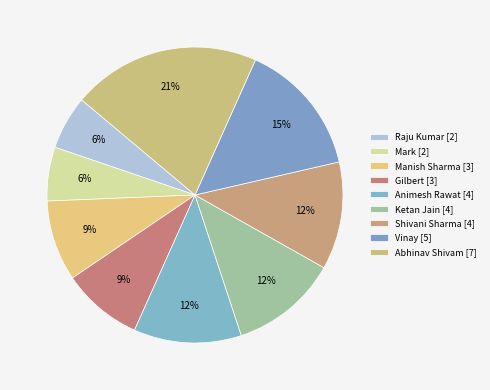

Count the number of slices in the pie.

9